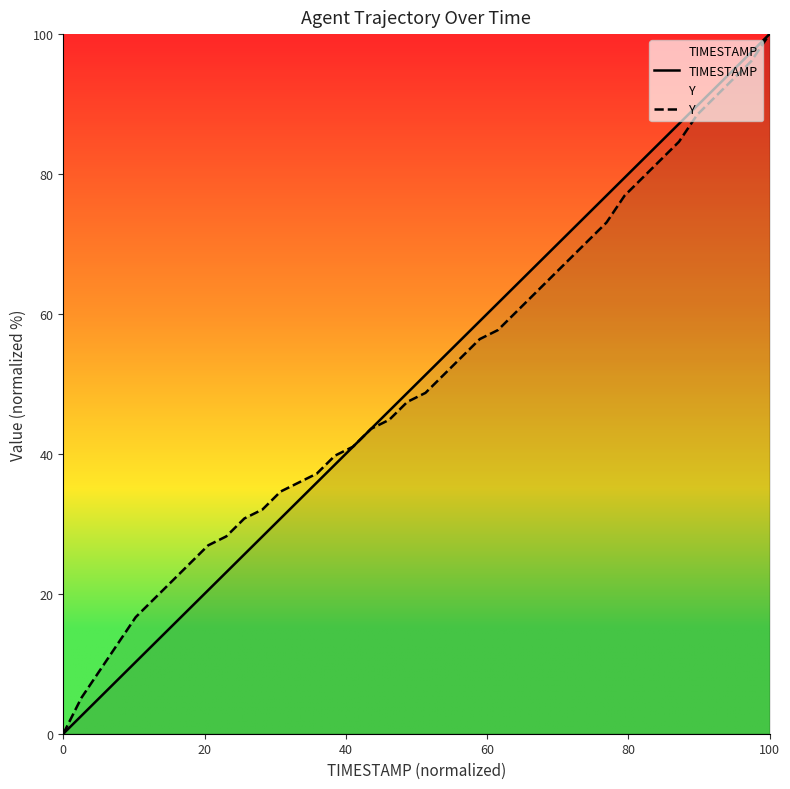

Rank the series by their maximum value, from lowest to highest.

TIMESTAMP, Y